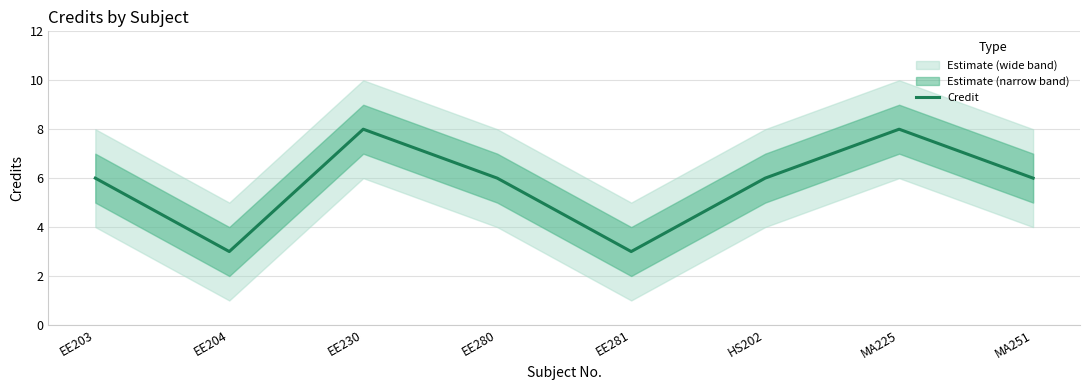

Reading left to right, transcribe all the data shown in this chart.

6	3	8	6	3	6	8	6